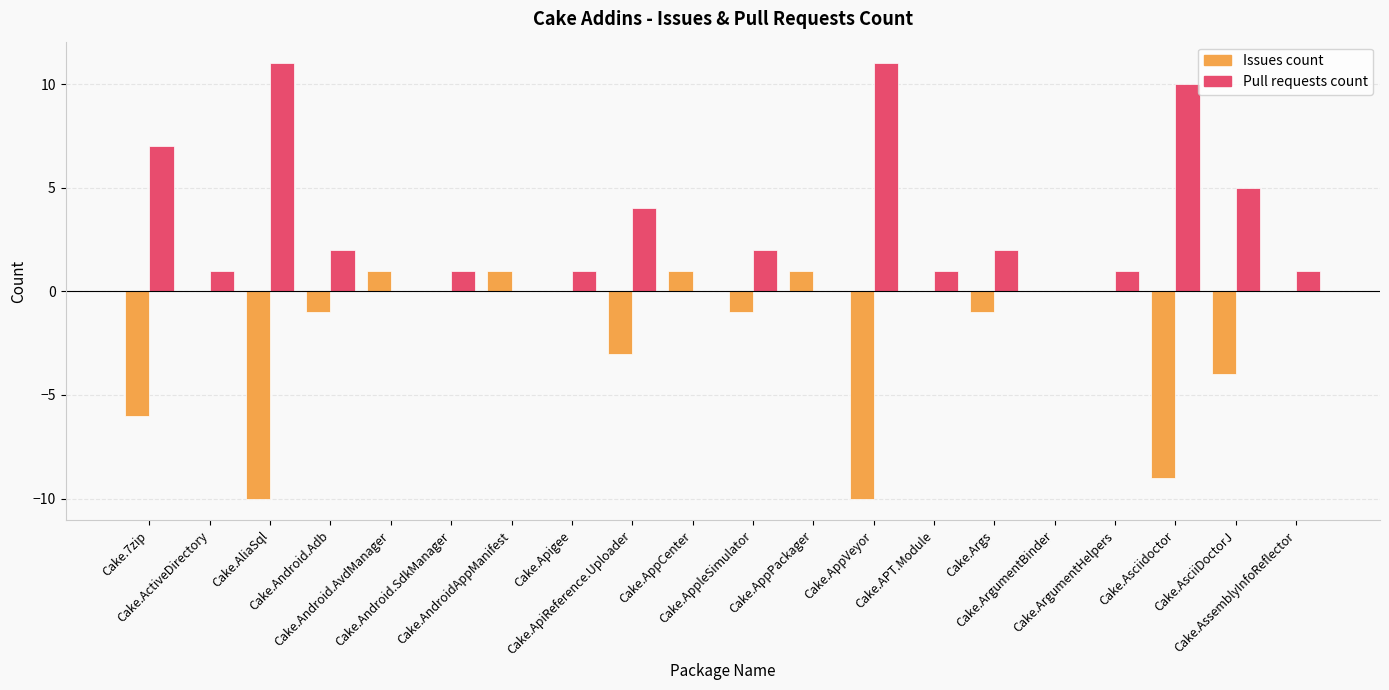

What is the highest value of the Pull requests count series?

11